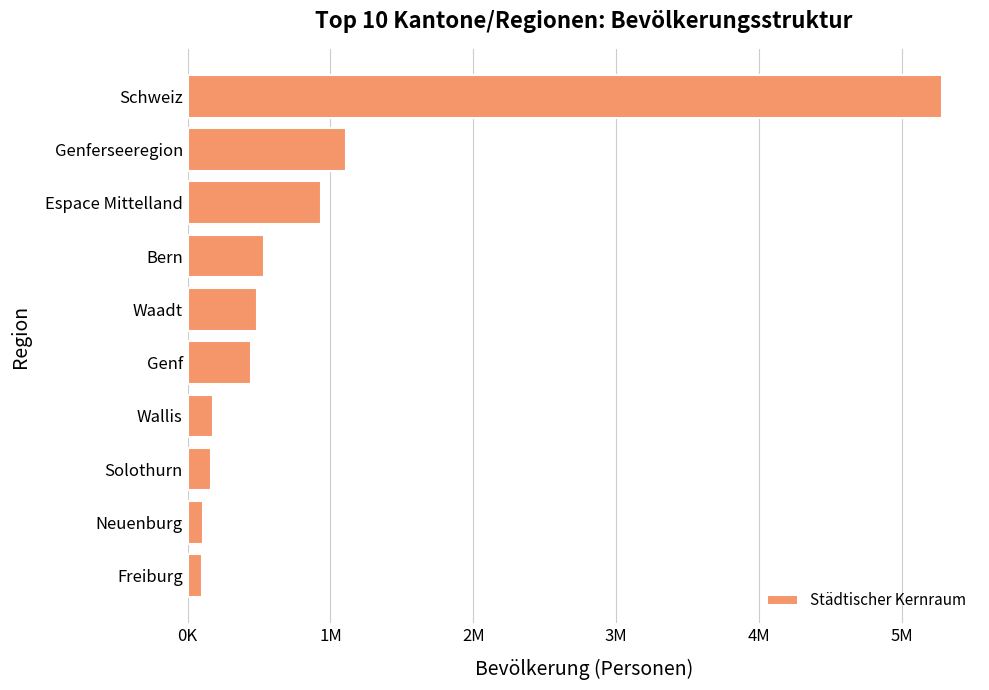

Does the chart contain any negative values?

No